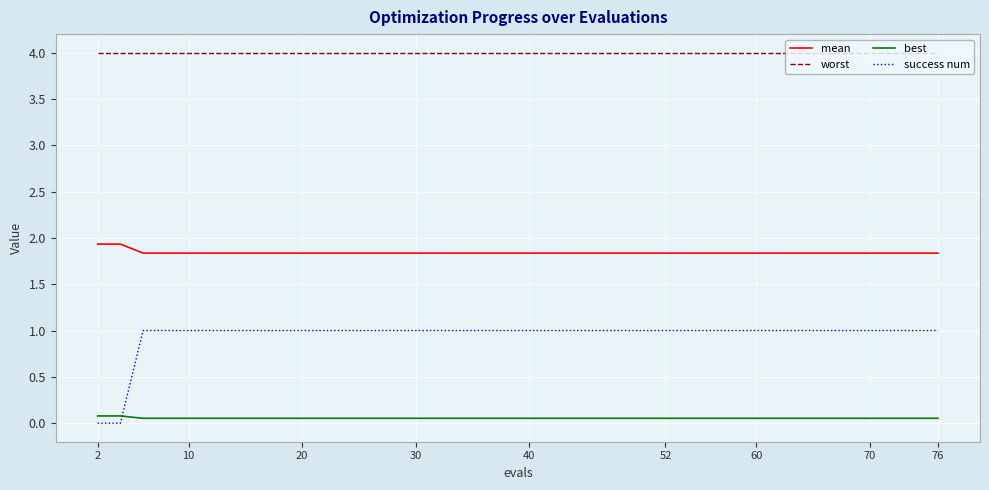

Which series has the largest total across all categories?

worst